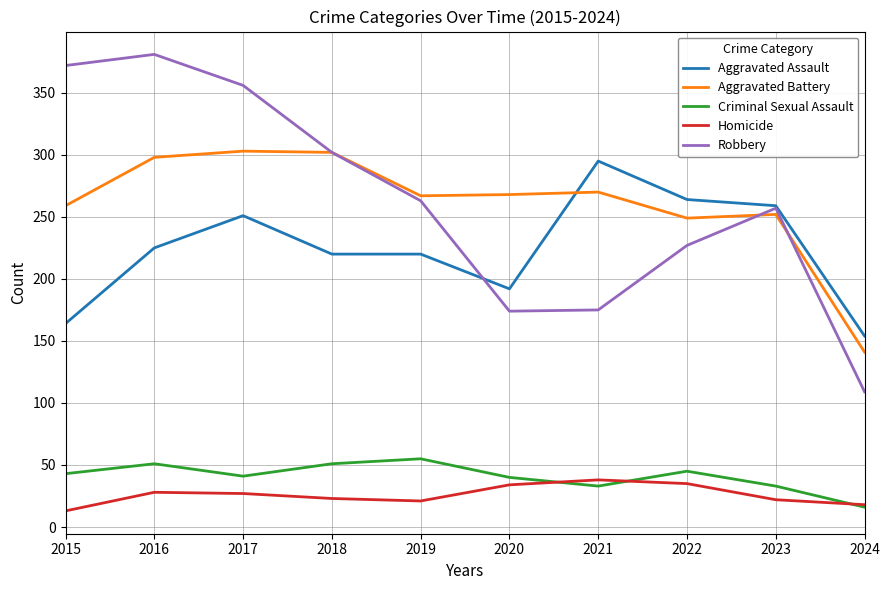

True or false: Criminal Sexual Assault has a value of 19 at 2023.

False